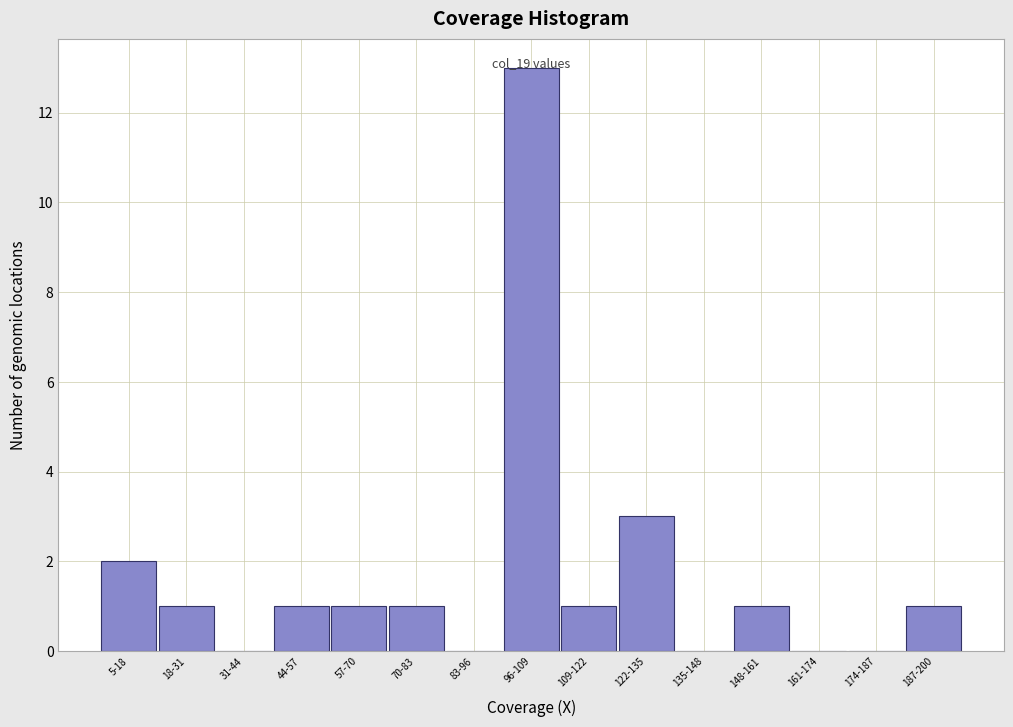

What is the maximum value shown in the chart?

13